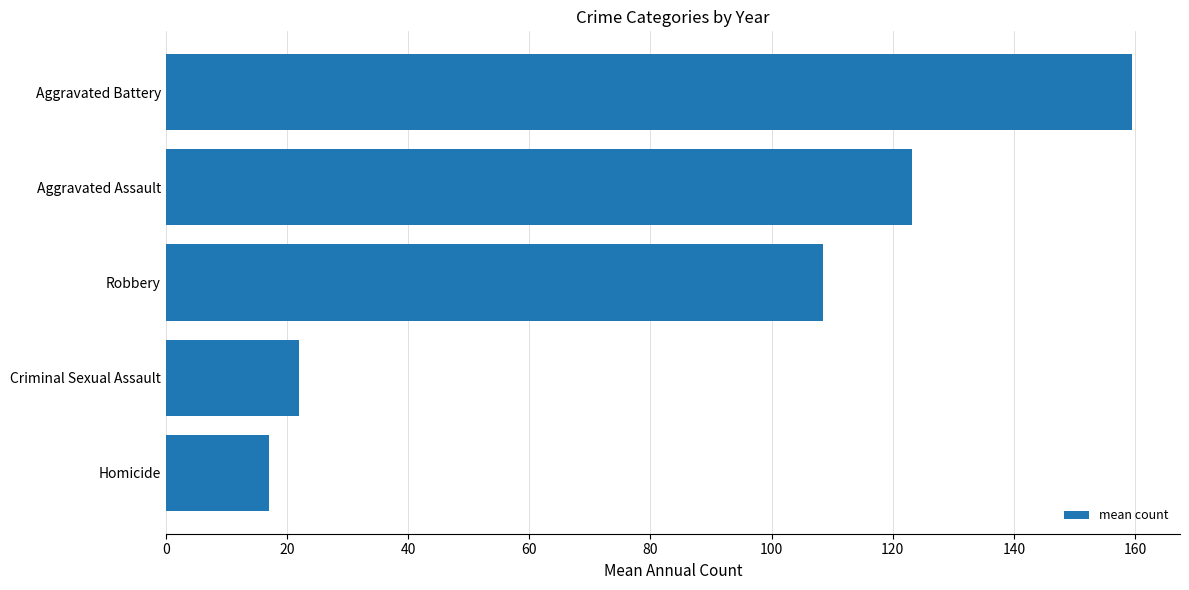

What is the difference between the maximum and minimum values?

142.4